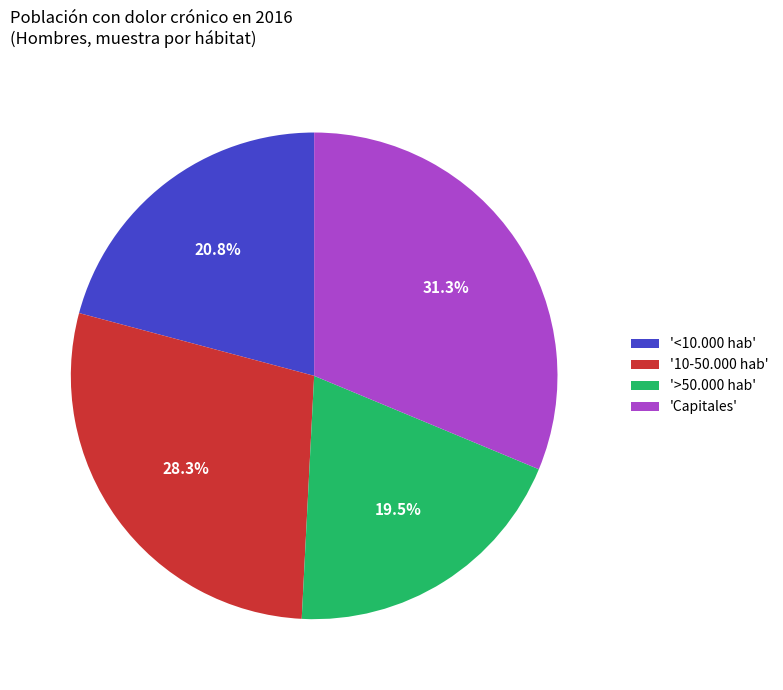

Which slice is the largest?

'Capitales'